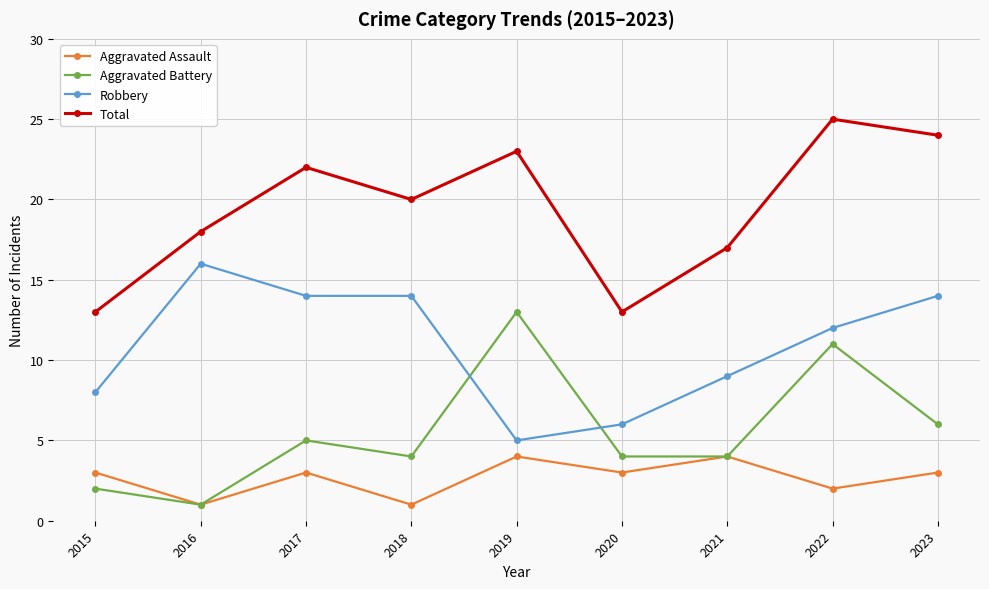

At which category does Aggravated Battery reach its first local peak?

2017